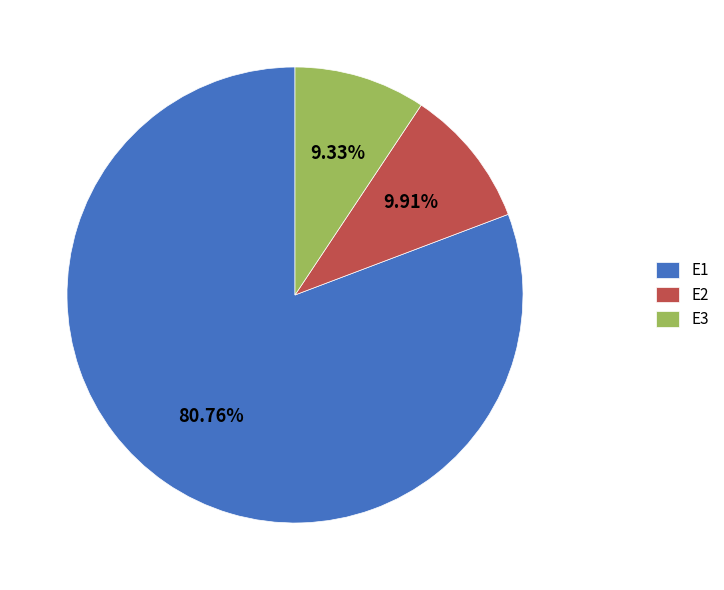

What is the total percentage of E3 and E1?

90.1%